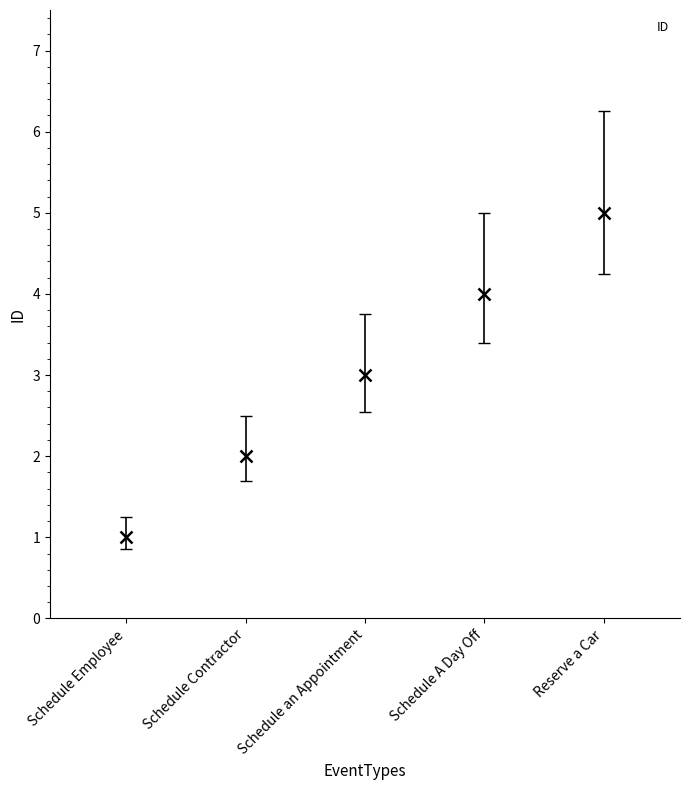

Count the number of categories in the chart.

5